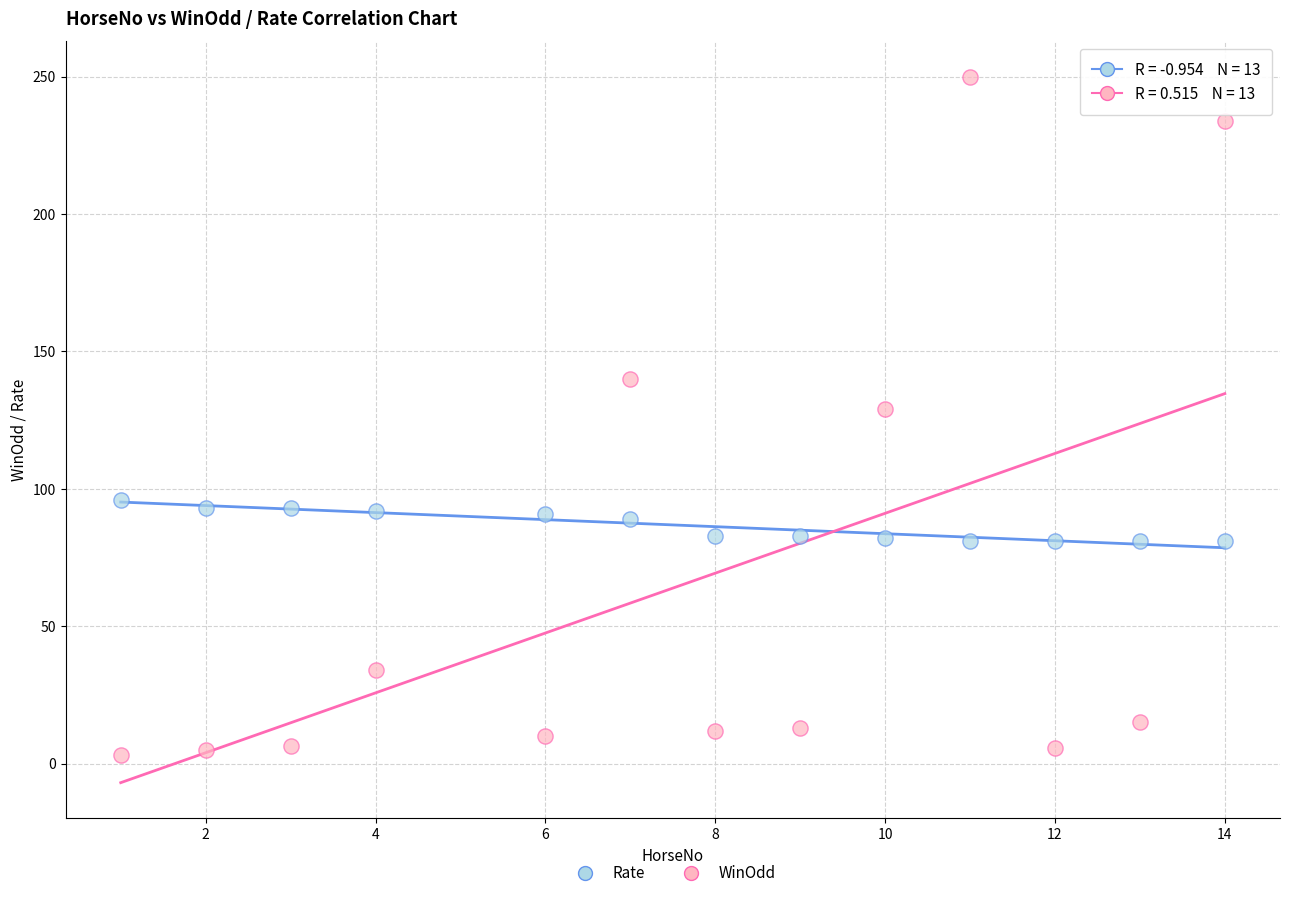

Which series reaches the maximum Y coordinate?

WinOdd